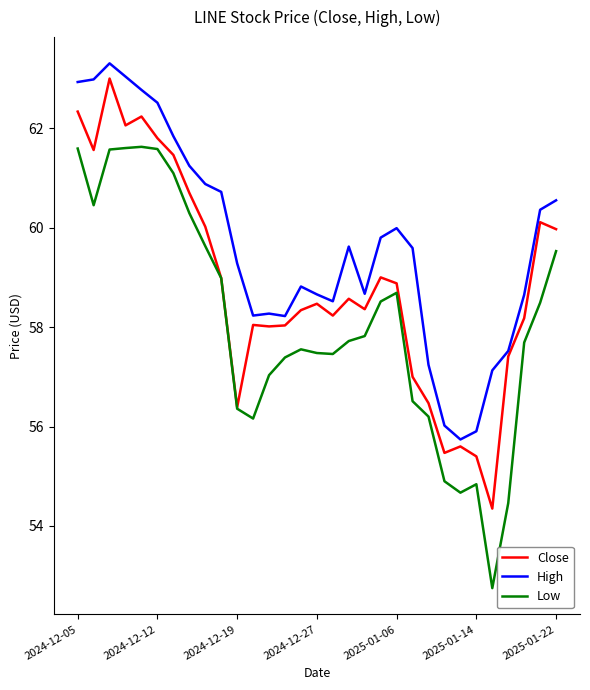

Which series has the largest total across all categories?

High